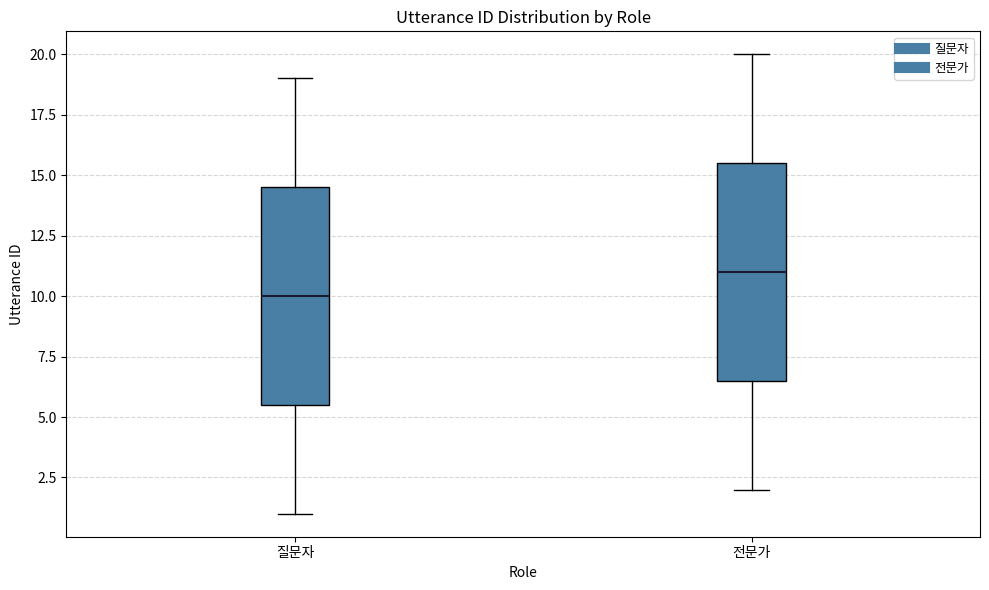

Reading left to right, transcribe this box plot: for each box, give where its median line is, the range the box spans, and where its two whiskers end, as read against the y-axis. The values are not printed on the chart, so give them approximately, as read against the axis.

질문자: median 10.0, box 5.5 to 14.5, whiskers 1.0 to 19.0
전문가: median 11.0, box 6.5 to 15.5, whiskers 2.0 to 20.0